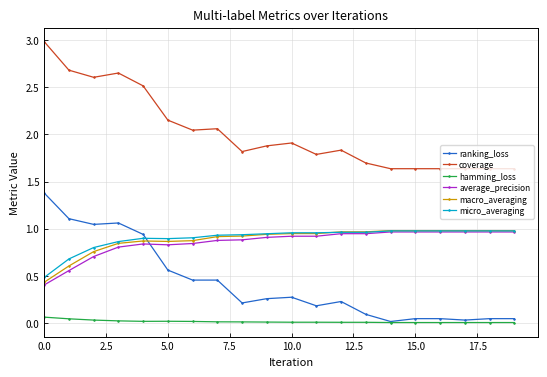

True or false: micro_averaging and hamming_loss cross at least once.

False